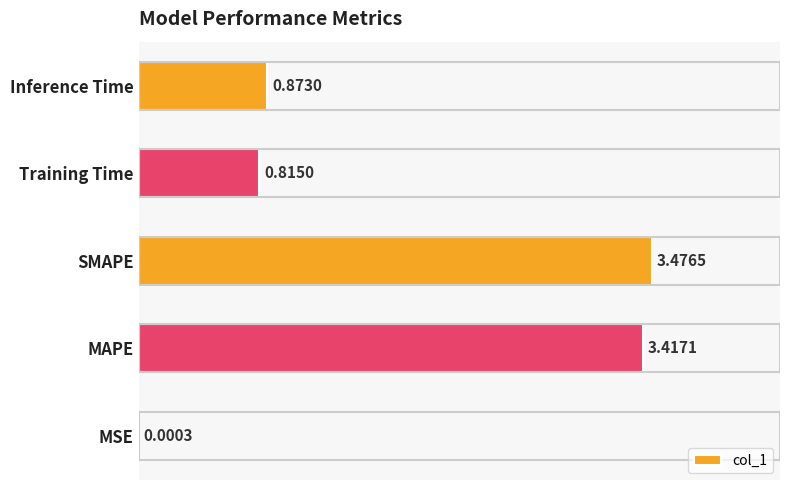

Which category has the highest value across all series?

SMAPE